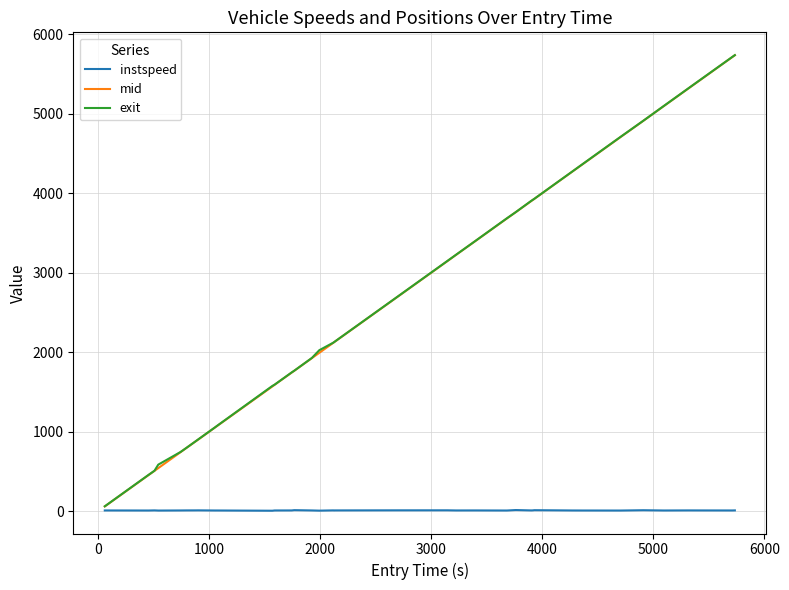

Which series has the largest total across all categories?

exit